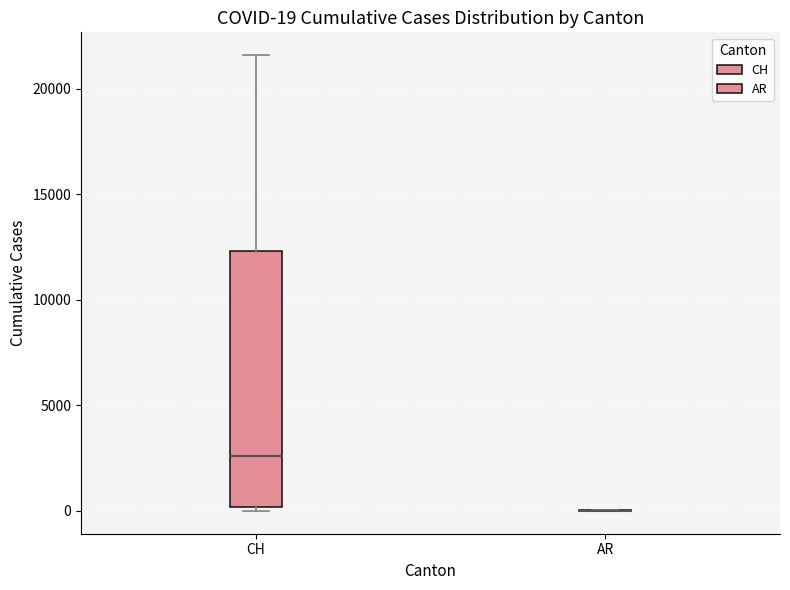

Which box is the tallest, from its lower edge to its upper edge?

CH